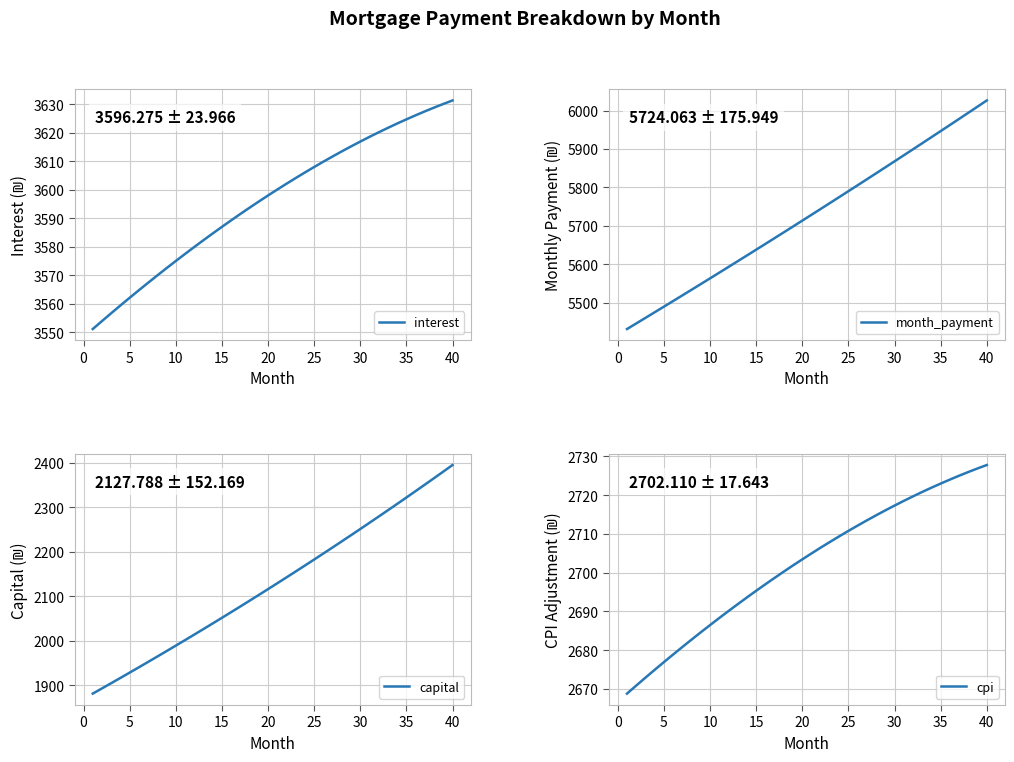

What are all the series names shown in the legend?

interest, month_payment, capital, cpi